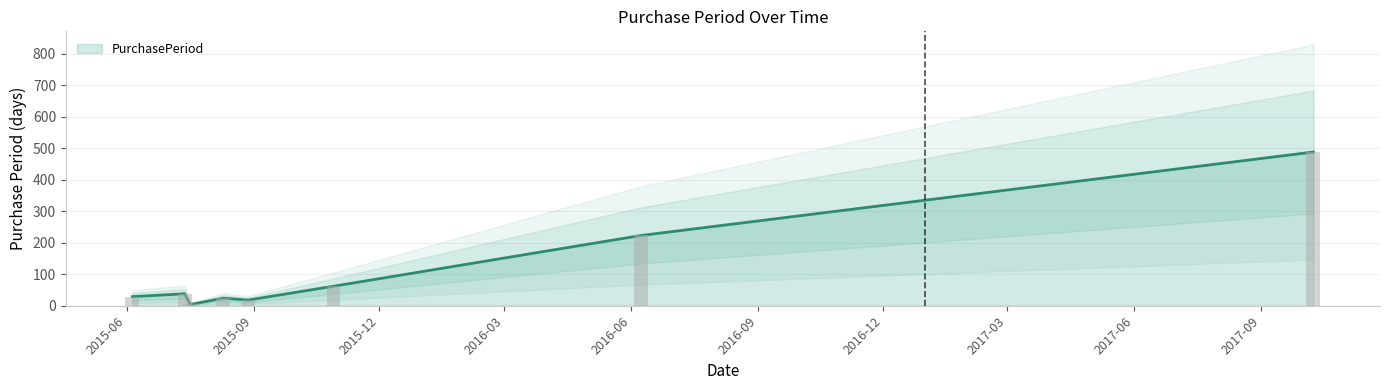

At which category does the chart reach its peak across all series?

2017-10-09